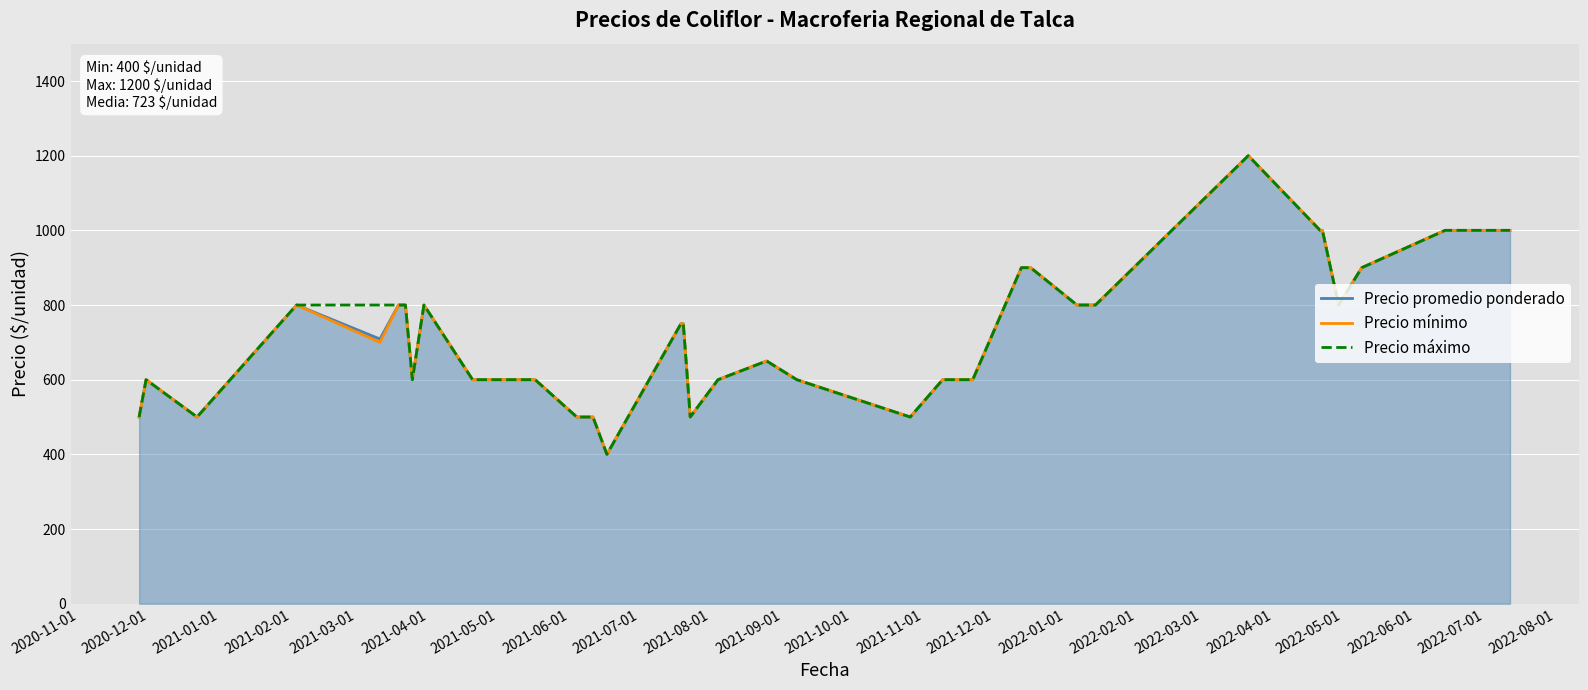

What is the smallest value displayed?

400